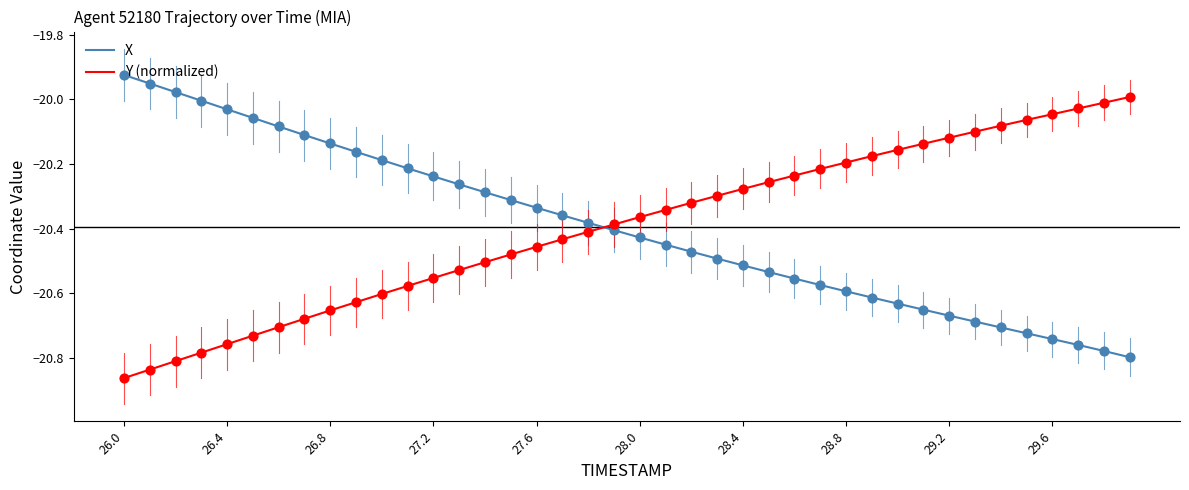

True or false: Y (normalized) and X intersect in this chart.

True